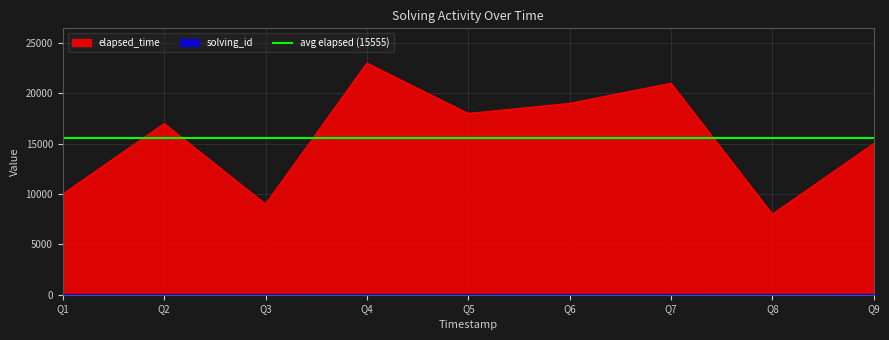

Where is elapsed_time nearest to the value 15500?

Q9